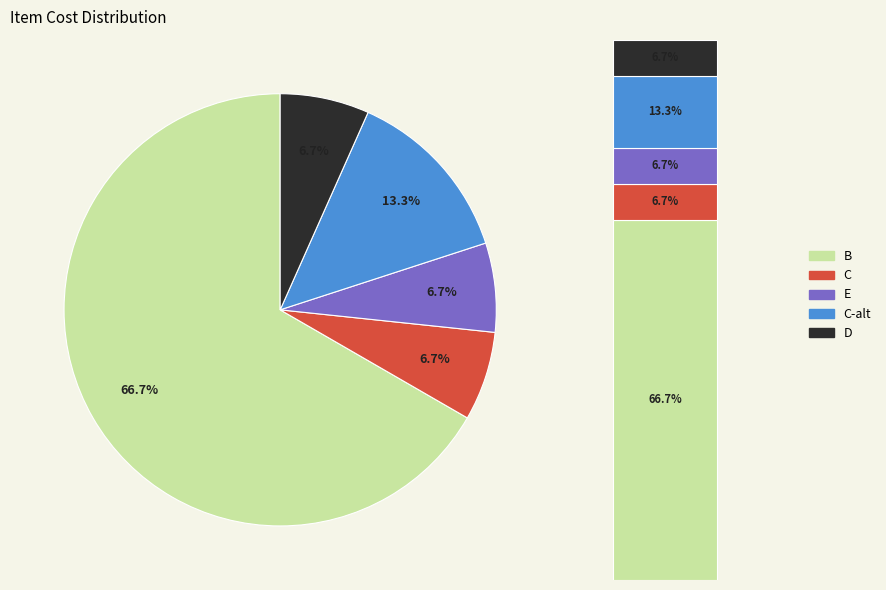

The D slice represents 7% of the pie. True or false?

True